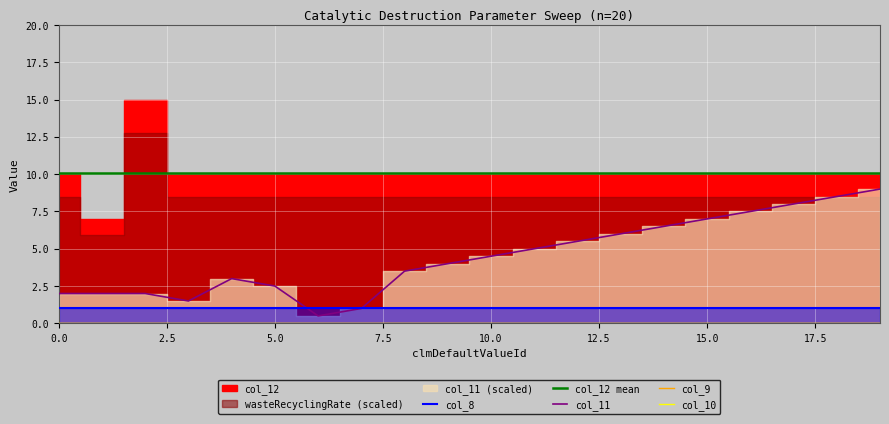

At which category is the sum across all series the highest?

2